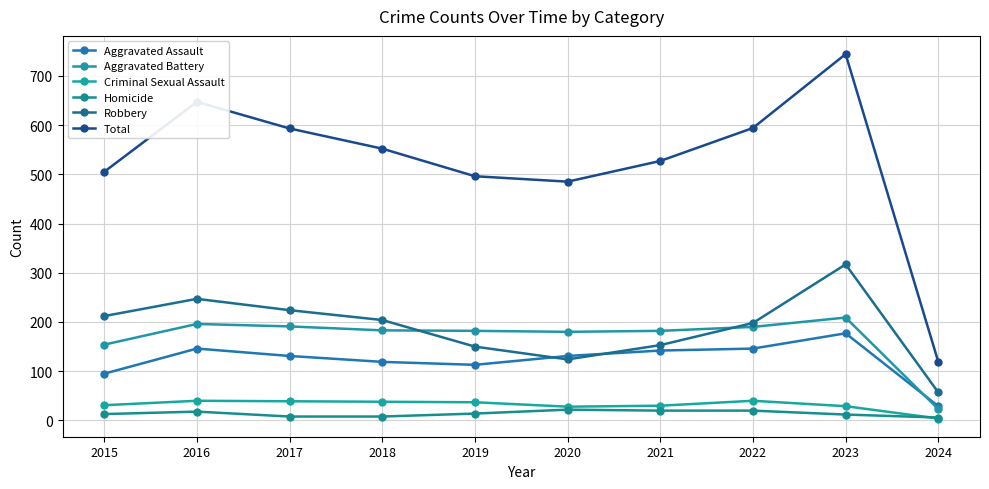

Where is Aggravated Battery nearest to the value 116?

2015